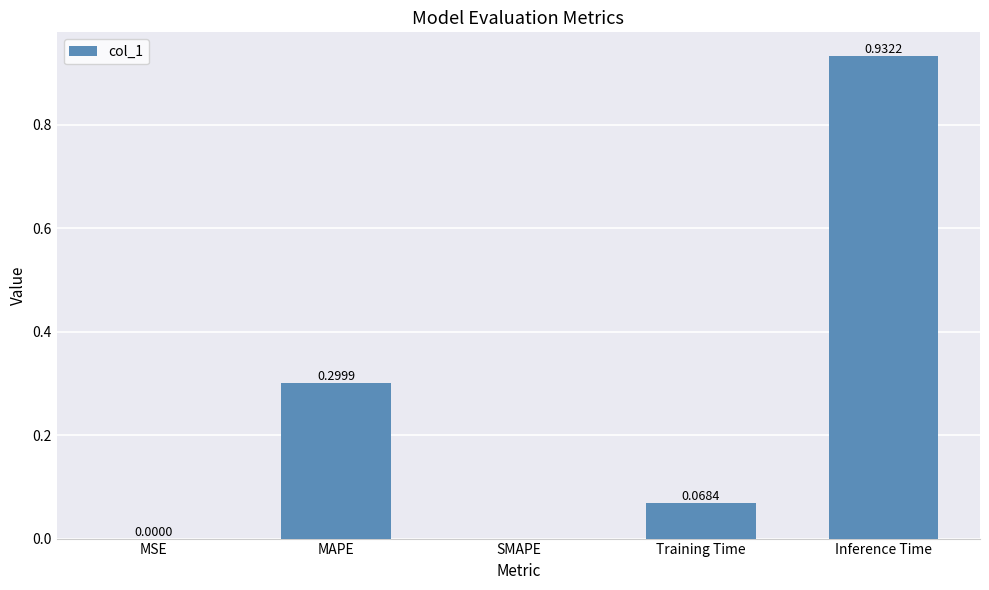

True or false: the data shows 0.0 at MSE.

True